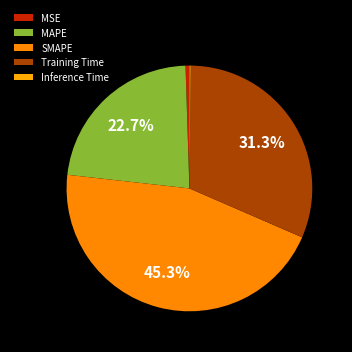

What is the smallest slice in the pie chart?

Inference Time